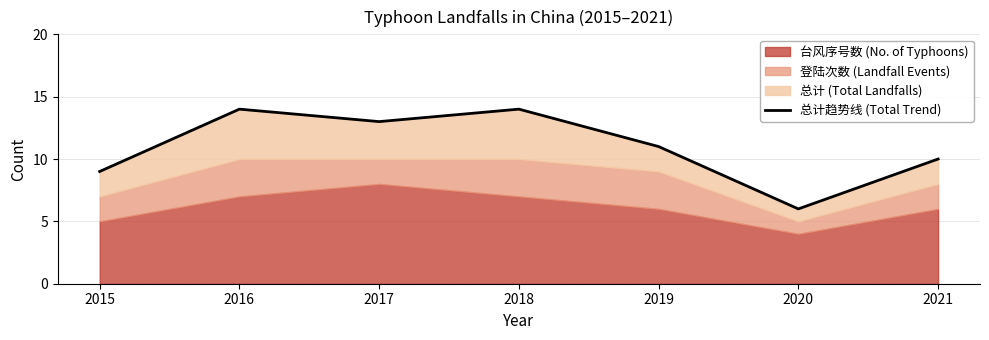

How many values are between 9 and 14?

6